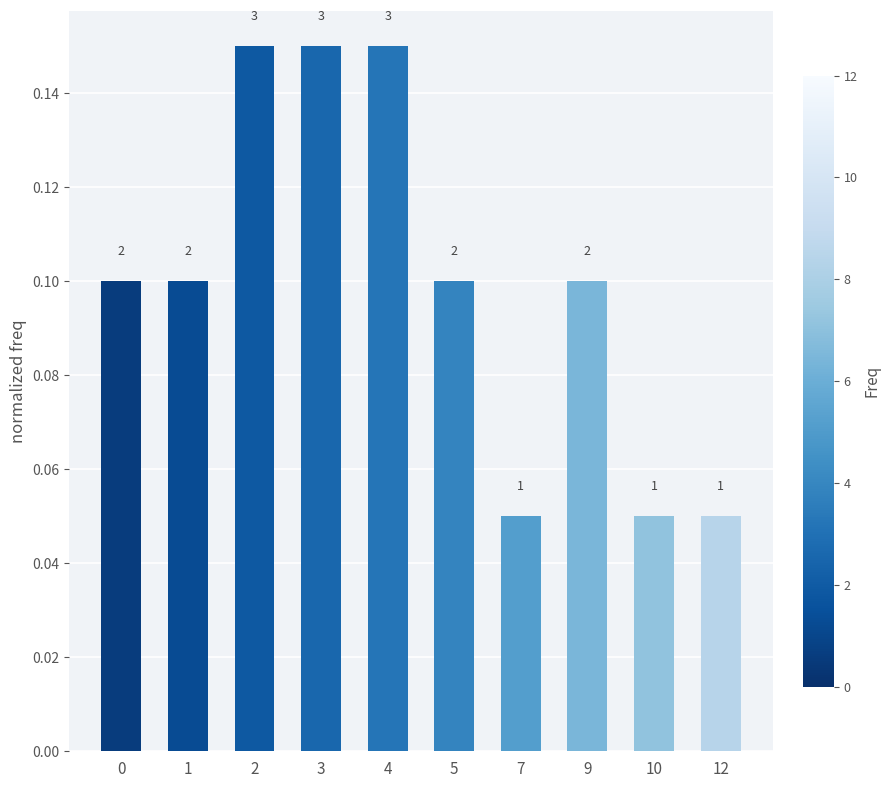

Reading left to right, transcribe all the data shown in this chart.

0.1	0.1	0.1	0.1	0.1	0.1	0.1	0.1	0.1	0.1